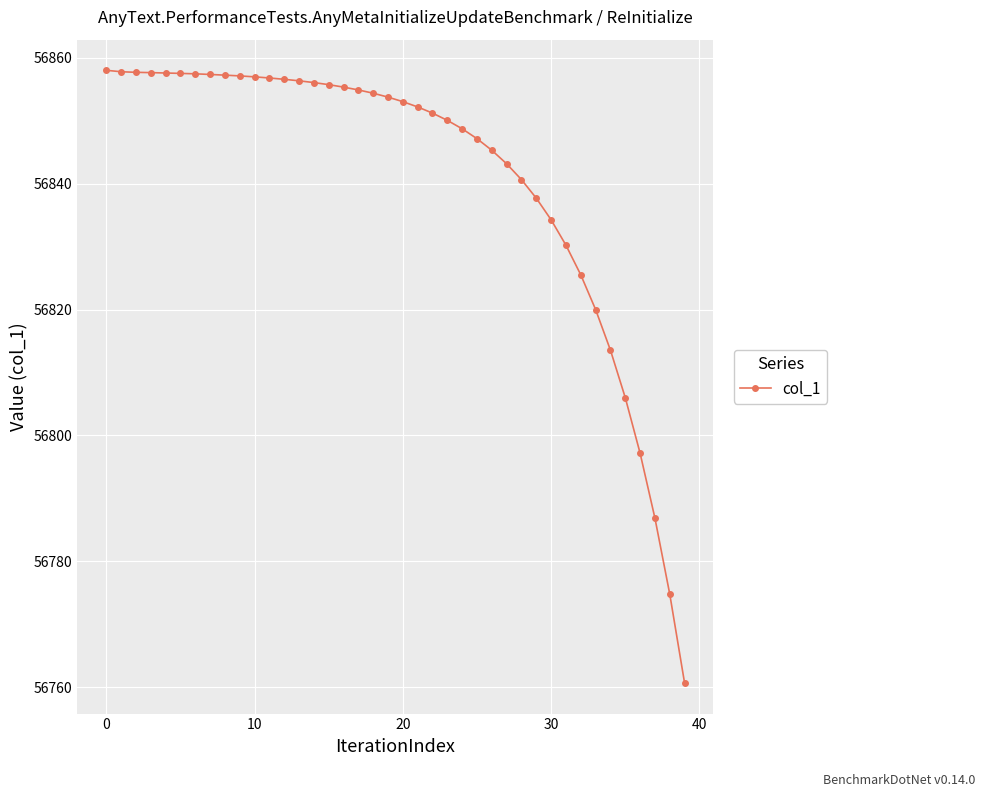

What is the maximum value shown in the chart?

56858.0